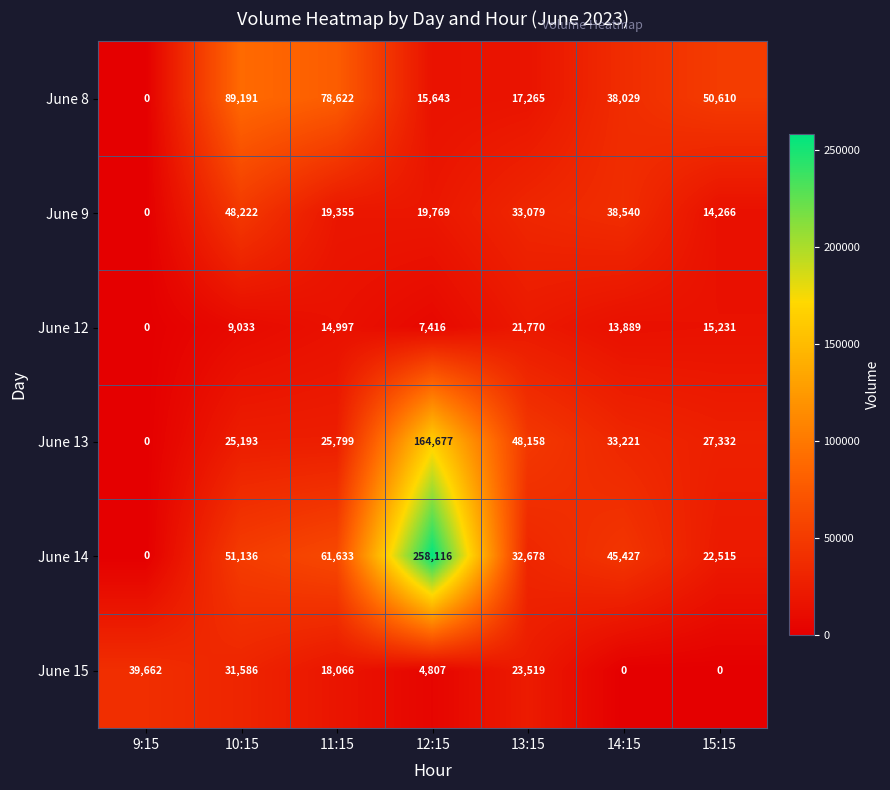

The value of June 12 at 11:15 is 5487. True or false?

False